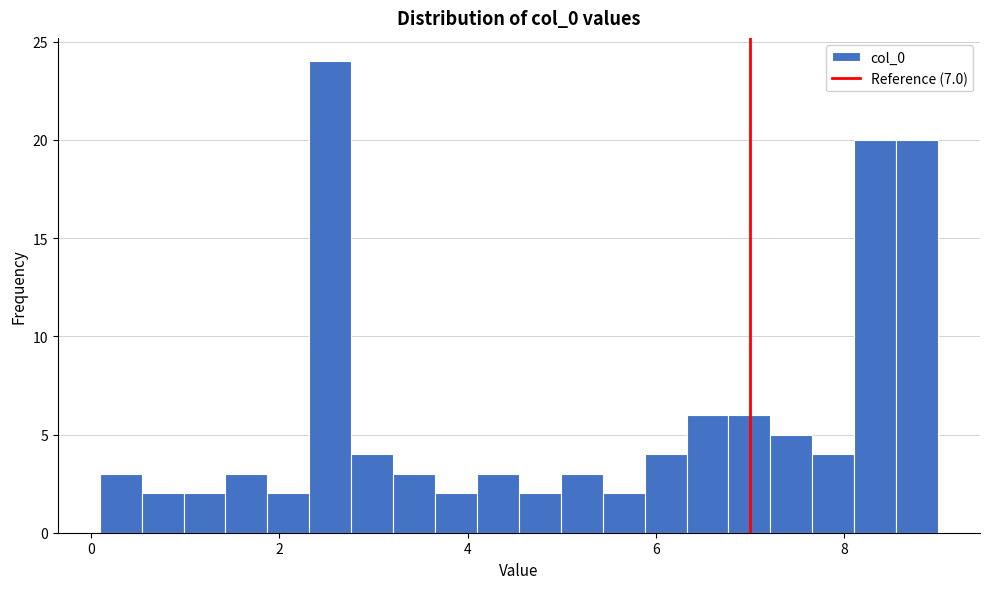

Read against the x-axis, roughly where is the centre of the tallest bar?

2.6